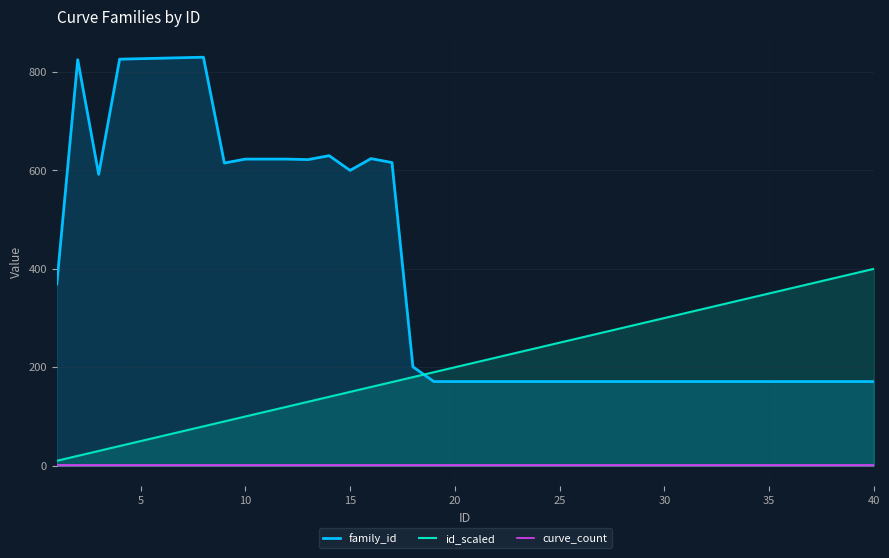

Which series has the largest range (max minus min)?

family_id